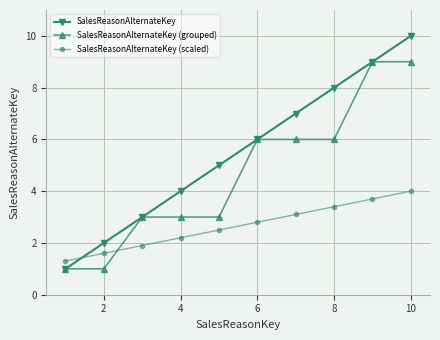

Reading left to right, list all the values displayed in this chart.

SalesReasonAlternateKey: 1.0	2.0	3.0	4.0	5.0	6.0	7.0	8.0	9.0	10.0
SalesReasonAlternateKey (grouped): 1.0	1.0	3.0	3.0	3.0	6.0	6.0	6.0	9.0	9.0
SalesReasonAlternateKey (scaled): 1.3	1.6	1.9	2.2	2.5	2.8	3.1	3.4	3.7	4.0